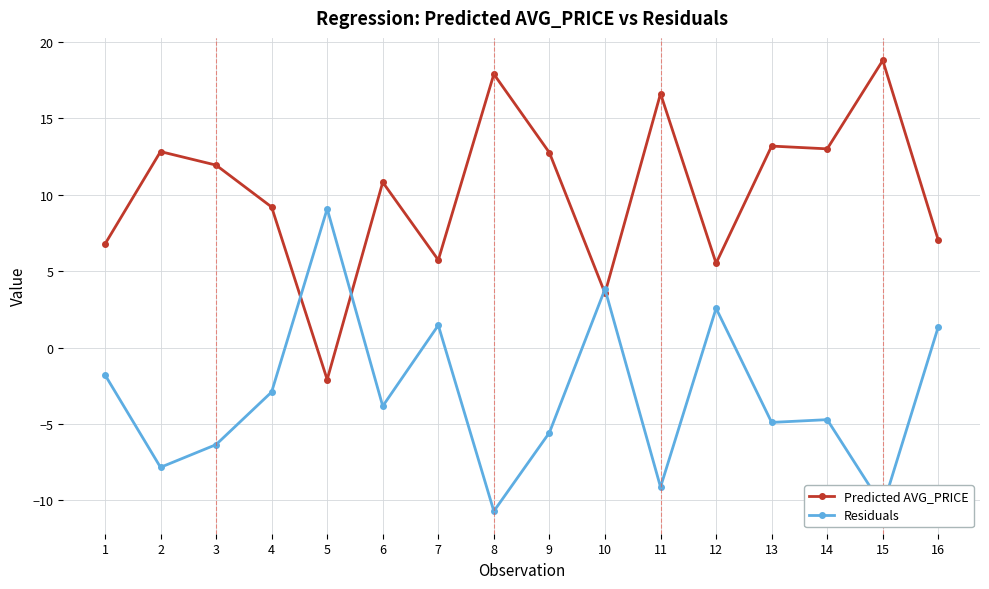

Which series has the widest spread of values?

Predicted AVG_PRICE